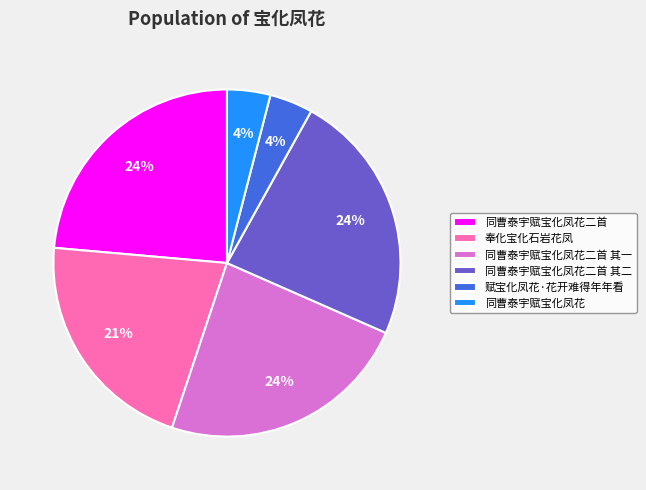

To the nearest percent, what percentage of the pie is 奉化宝化石岩花凤?

21%